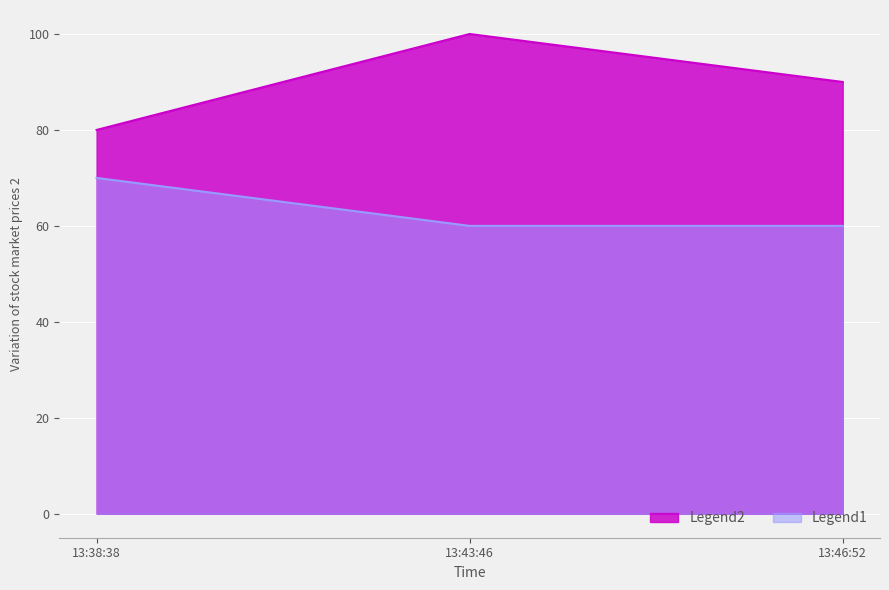

Reading left to right, list all the values displayed in this chart.

Legend2: 13:38:38=80	13:43:46=100	13:46:52=90
Legend1: 13:38:38=70	13:43:46=60	13:46:52=60